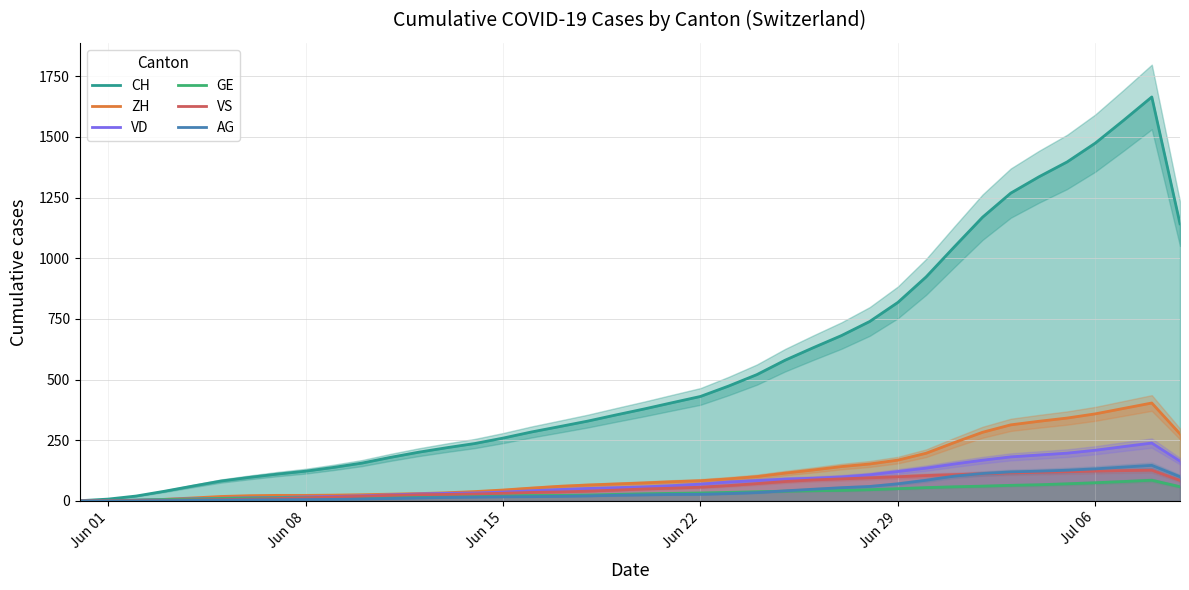

True or false: VD and AG intersect in this chart.

False